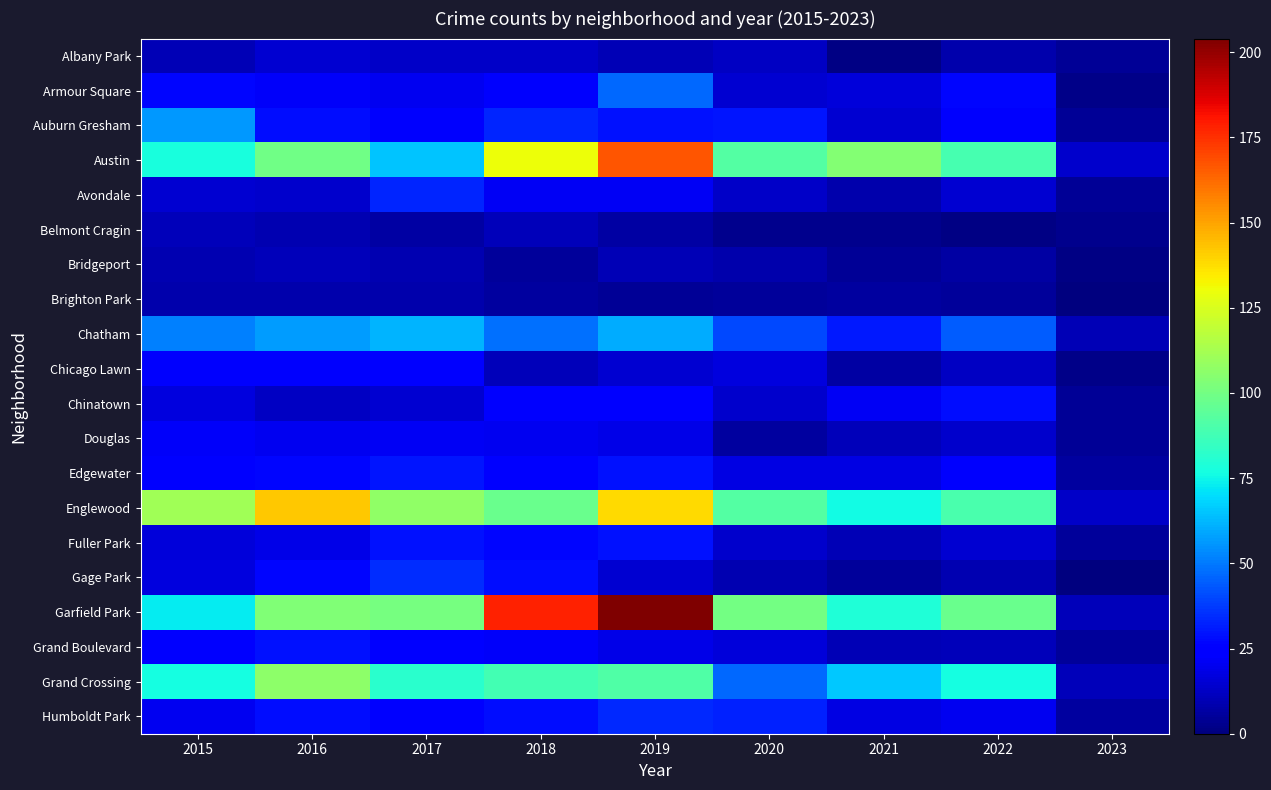

Reading left to right, extract all data points from this chart.

Albany Park: 2015=10	2016=15	2017=13	2018=13	2019=10	2020=12	2021=1	2022=8	2023=4
Armour Square: 2015=27	2016=22	2017=20	2018=23	2019=47	2020=15	2021=16	2022=27	2023=2
Auburn Gresham: 2015=56	2016=28	2017=23	2018=33	2019=29	2020=30	2021=15	2022=23	2023=4
Austin: 2015=78	2016=99	2017=65	2018=130	2019=167	2020=92	2021=104	2022=89	2023=14
Avondale: 2015=15	2016=14	2017=33	2018=21	2019=21	2020=13	2021=8	2022=15	2023=4
Belmont Cragin: 2015=11	2016=9	2017=7	2018=11	2019=7	2020=3	2021=3	2022=1	2023=3
Bridgeport: 2015=9	2016=11	2017=9	2018=5	2019=10	2020=8	2021=4	2022=7	2023=1
Brighton Park: 2015=8	2016=8	2017=8	2018=6	2019=4	2020=5	2021=6	2022=5	2023=0
Chatham: 2015=51	2016=57	2017=62	2018=48	2019=60	2020=40	2021=31	2022=44	2023=10
Chicago Lawn: 2015=23	2016=23	2017=25	2018=11	2019=15	2020=17	2021=7	2022=12	2023=2
Chinatown: 2015=17	2016=12	2017=15	2018=25	2019=26	2020=14	2021=21	2022=28	2023=4
Douglas: 2015=22	2016=20	2017=21	2018=20	2019=19	2020=6	2021=11	2022=14	2023=4
Edgewater: 2015=24	2016=27	2017=30	2018=25	2019=29	2020=18	2021=18	2022=23	2023=6
Englewood: 2015=111	2016=142	2017=107	2018=98	2019=138	2020=92	2021=76	2022=90	2023=13
Fuller Park: 2015=16	2016=19	2017=29	2018=27	2019=29	2020=14	2021=10	2022=15	2023=5
Gage Park: 2015=17	2016=27	2017=35	2018=28	2019=15	2020=9	2021=5	2022=9	2023=0
Garfield Park: 2015=73	2016=103	2017=101	2018=178	2019=204	2020=100	2021=79	2022=98	2023=11
Grand Boulevard: 2015=24	2016=29	2017=25	2018=22	2019=19	2020=16	2021=10	2022=11	2023=5
Grand Crossing: 2015=77	2016=106	2017=82	2018=88	2019=91	2020=47	2021=66	2022=77	2023=11
Humboldt Park: 2015=20	2016=28	2017=25	2018=28	2019=34	2020=32	2021=18	2022=20	2023=6